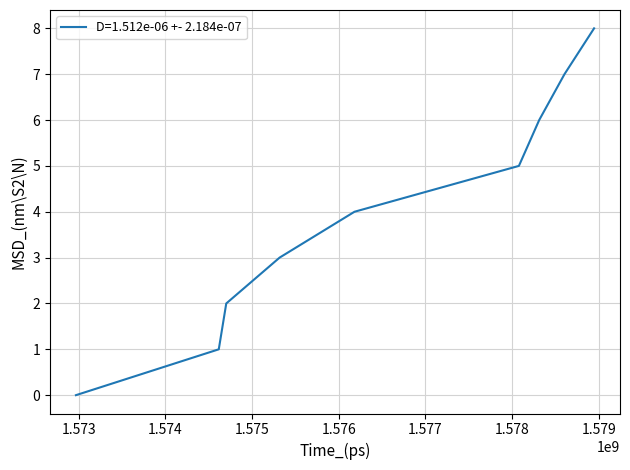

Does the chart have visible grid lines?

Yes